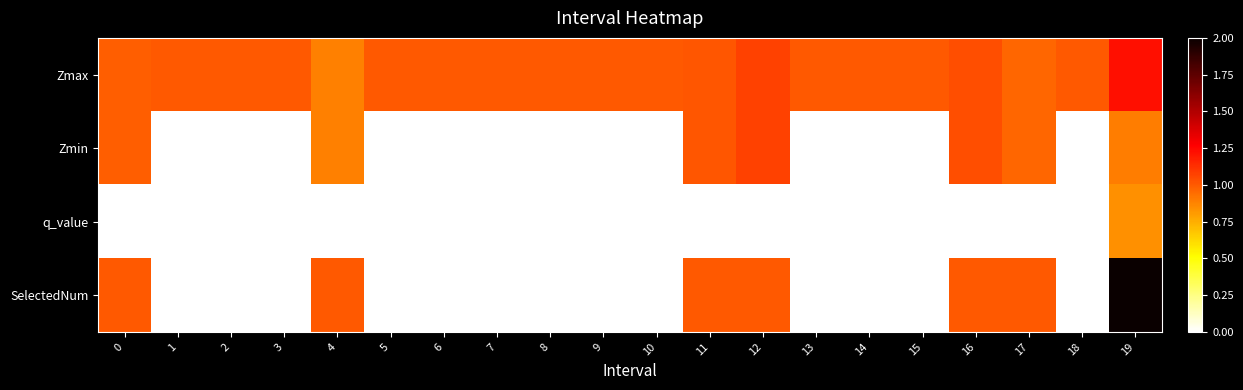

What is the difference between the highest and lowest values at 12?

1.1